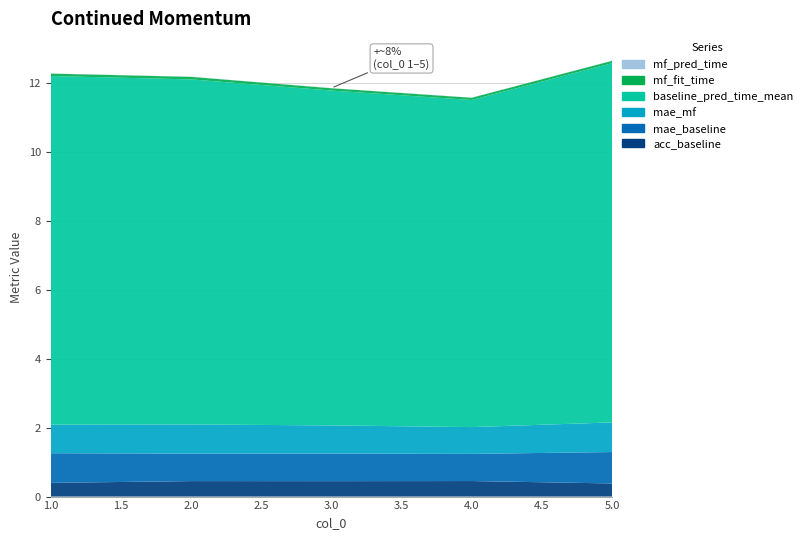

Reading left to right, transcribe all the data shown in this chart.

acc_baseline: 0.4	0.4	0.4	0.5	0.4
mae_baseline: 0.9	0.8	0.8	0.8	0.9
mae_mf: 0.8	0.8	0.8	0.8	0.9
baseline_pred_time_mean: 10.1	10.0	9.7	9.5	10.4
mf_fit_time: 0.1	0.1	0.1	0.1	0.1
mf_pred_time: 0.0	0.0	0.0	0.0	0.0